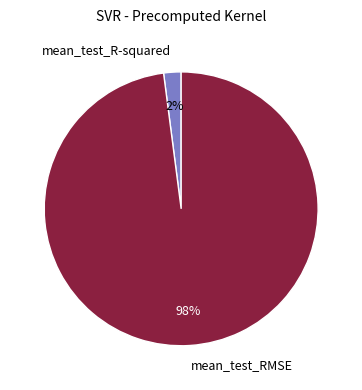

Which slice represents more than half of the pie?

mean_test_RMSE